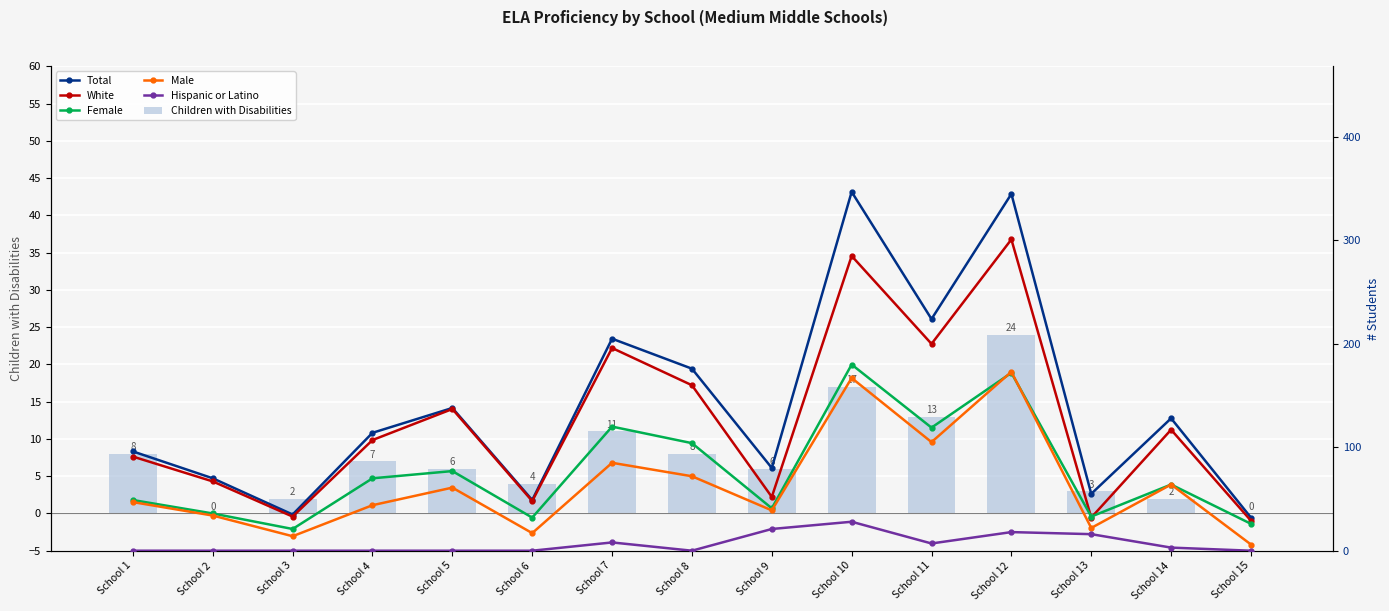

At how many categories does at least one series exceed 29?

15